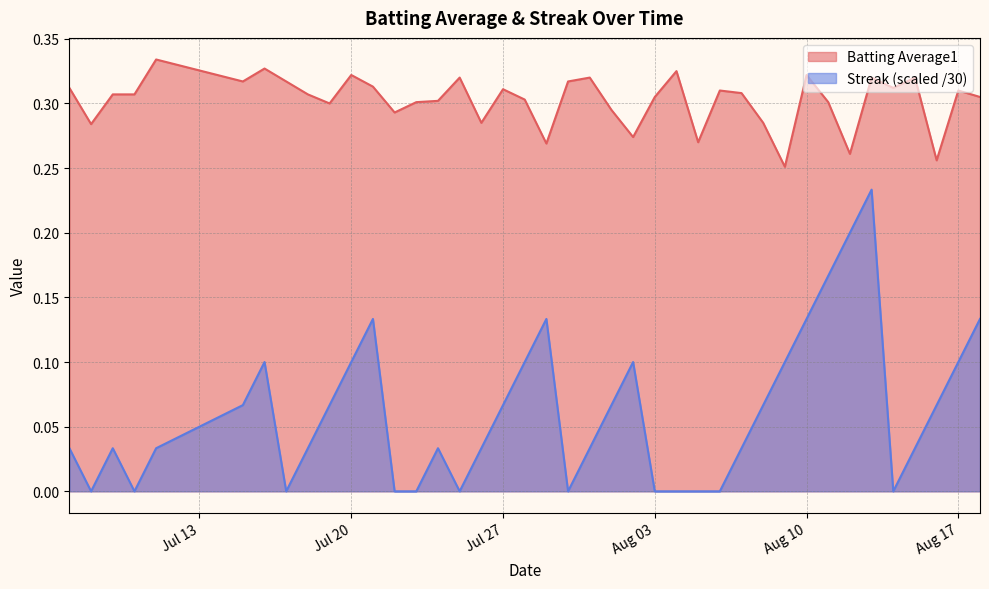

Which series has the largest range (max minus min)?

Streak (scaled /30)